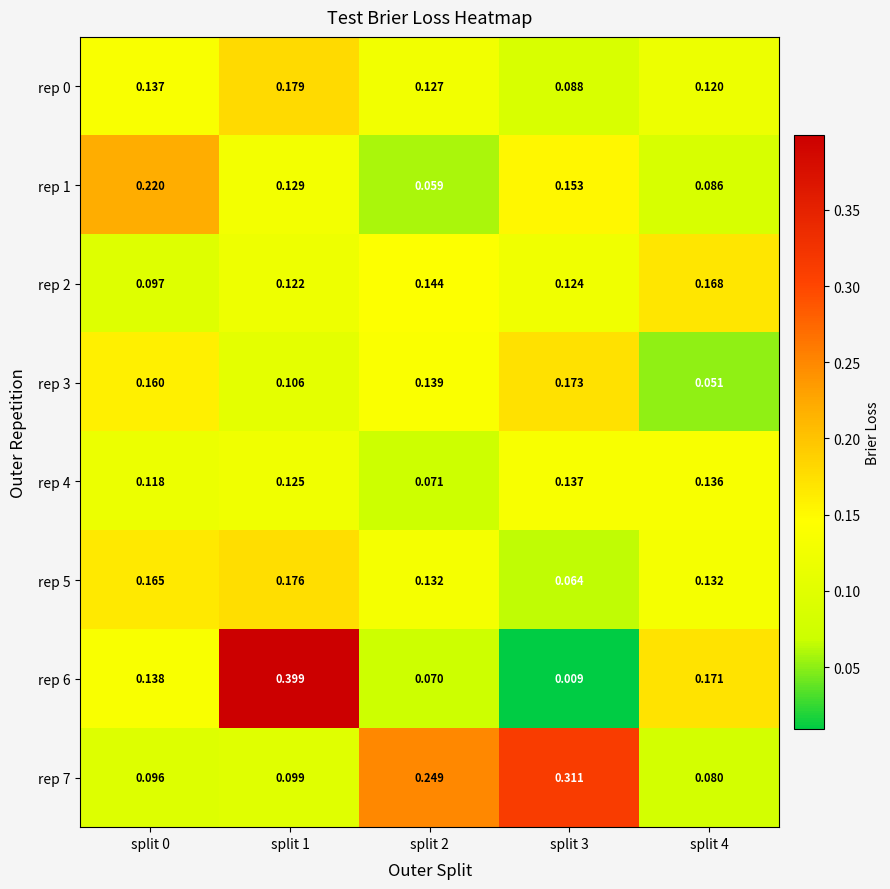

Which series has the largest range (max minus min)?

rep 6